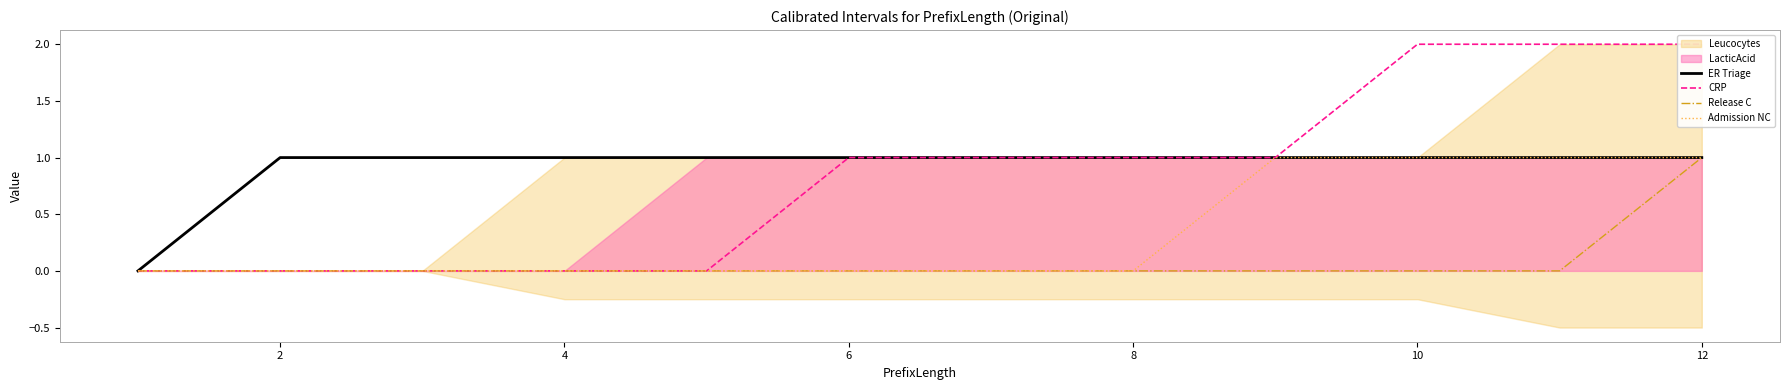

How many positive values does the Admission NC series have?

4